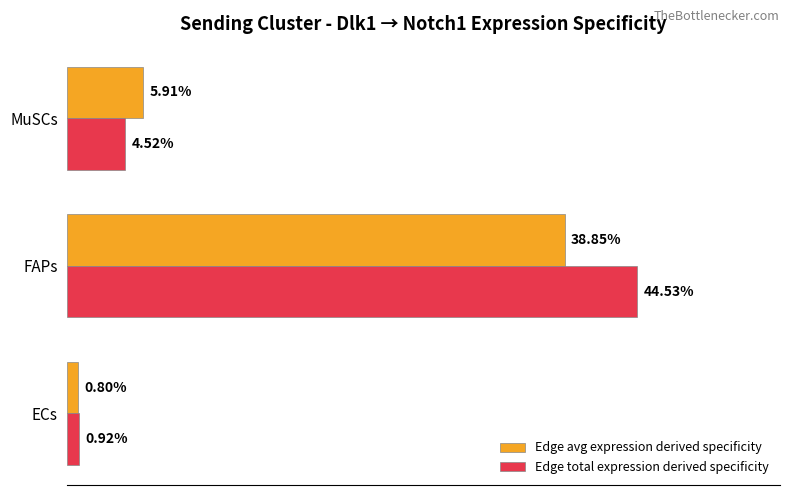

At which label does Edge avg expression derived specificity reach its minimum?

ECs